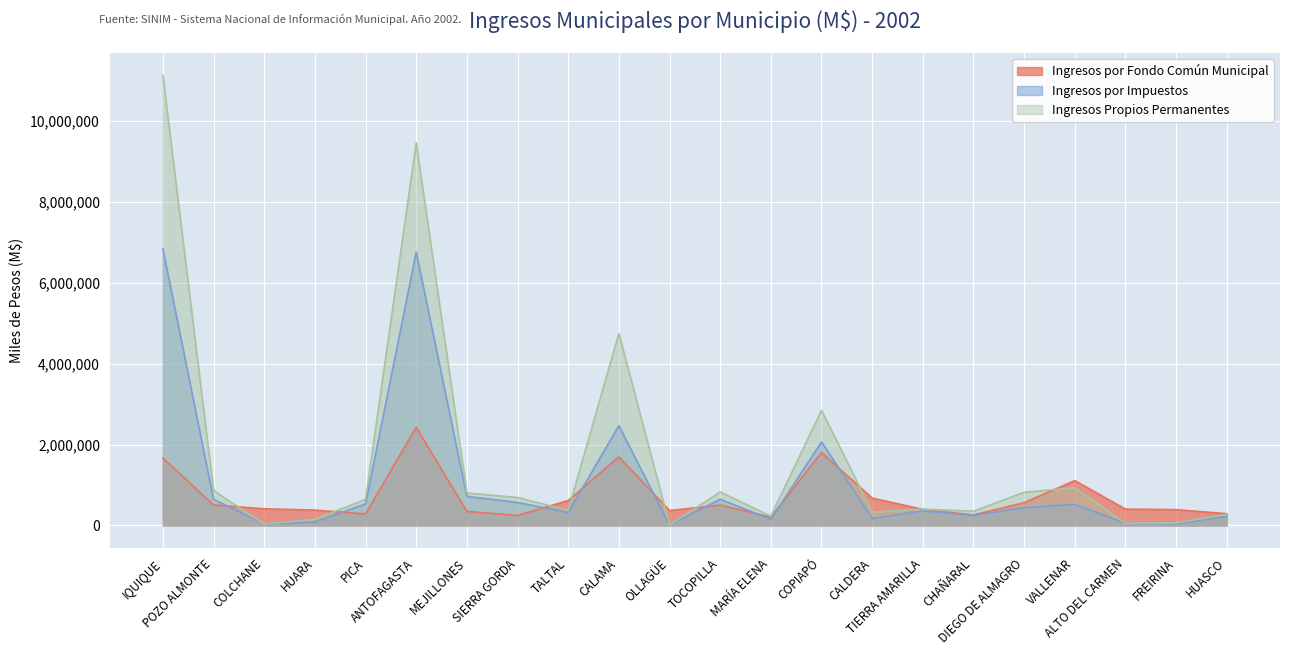

Which series has the largest total across all categories?

Ingresos Propios Permanentes